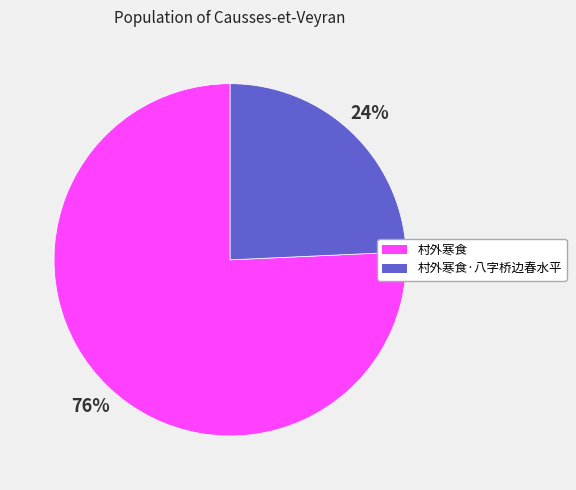

To the nearest percent, what is the average slice percentage?

50%